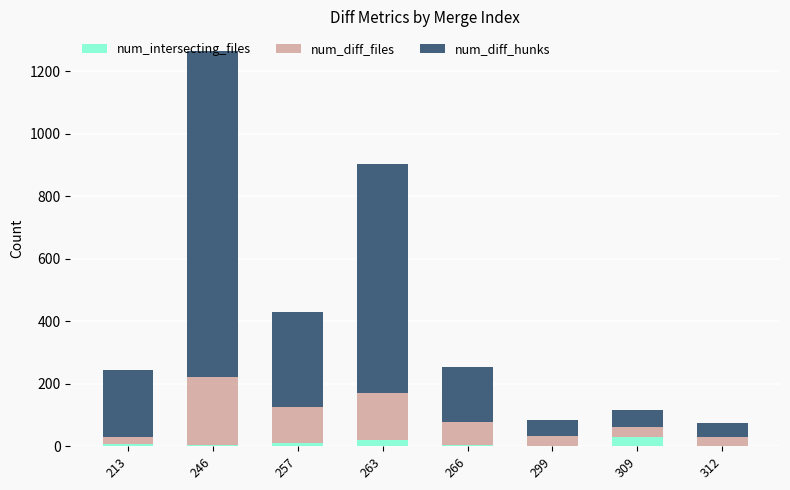

What is the sum of all num_intersecting_files values?

78